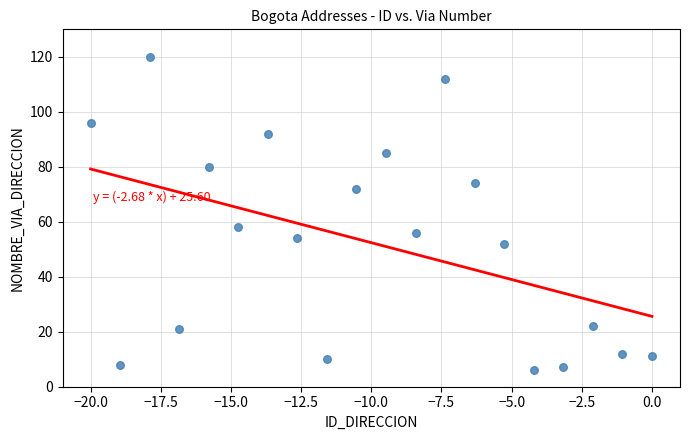

What is the range of Y values (max minus min)?

114